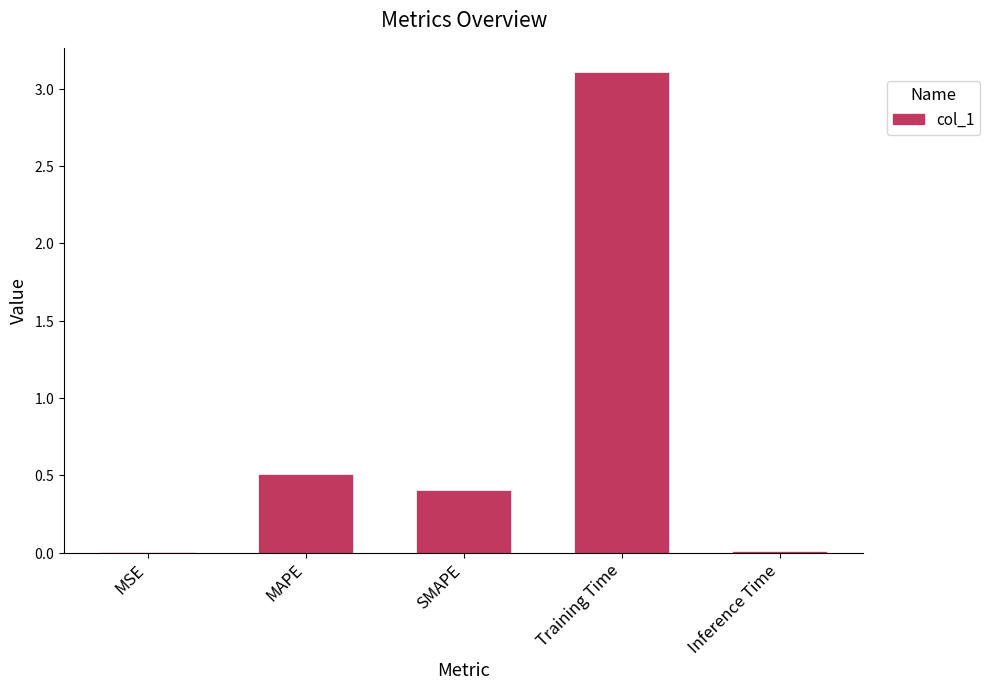

Are the bars horizontal?

No